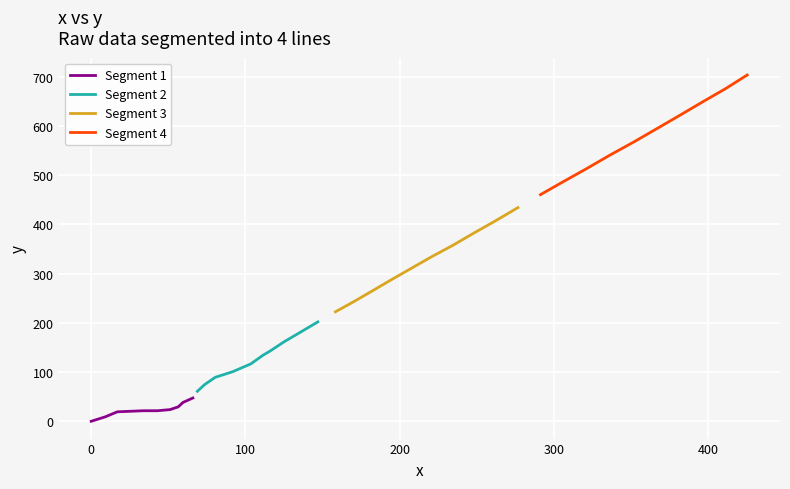

At how many categories does at least one series exceed 522?

7